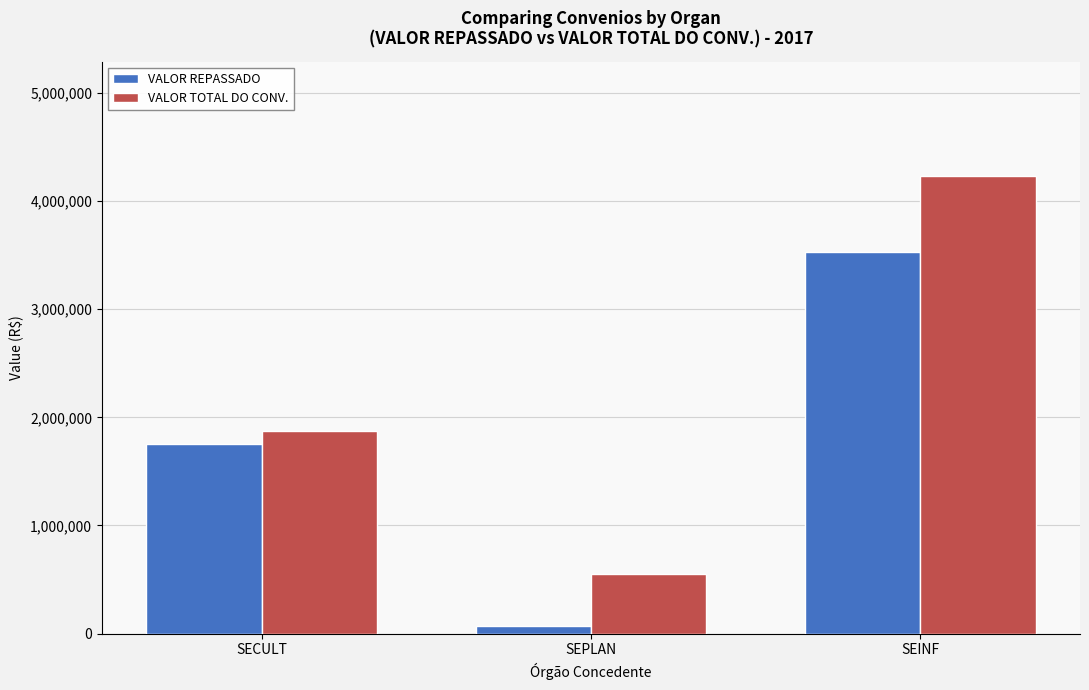

How many data points in VALOR REPASSADO are less than 1753000?

1